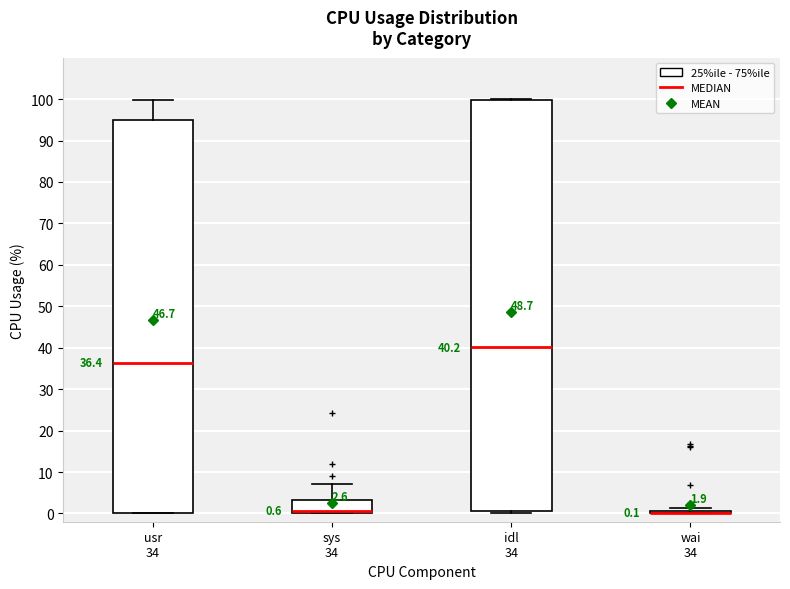

Comparing the boxes themselves (not the whiskers), which one is the tallest?

idl 34